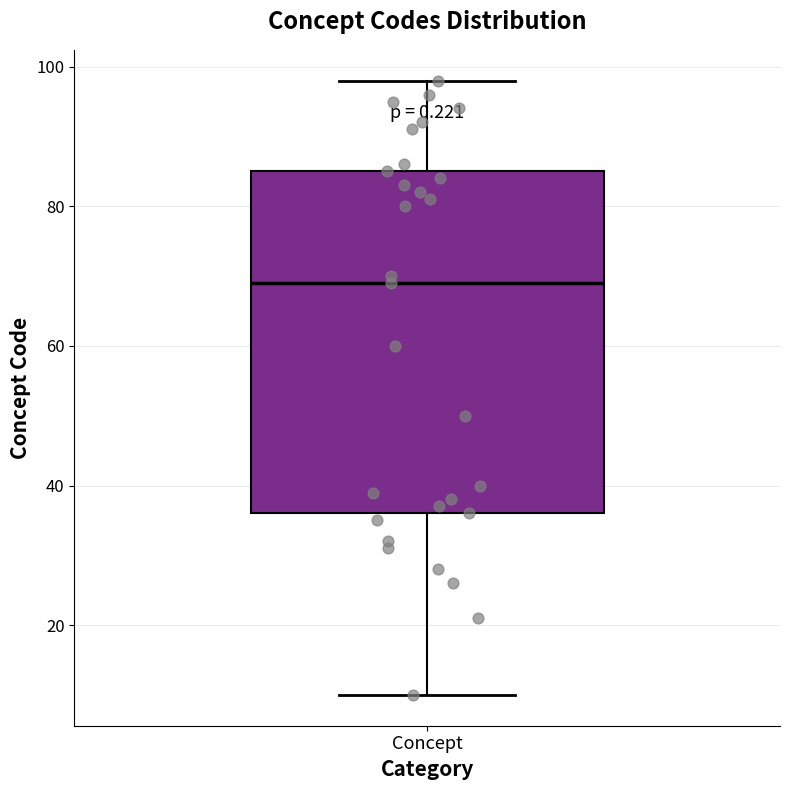

Read this box plot against the y-axis: the position of the median line, the range covered by the box, and the ends of both whiskers. The values are not printed on the chart, so give them approximately, as read against the axis.

median 70, box 36 to 86, whiskers 10 to 98